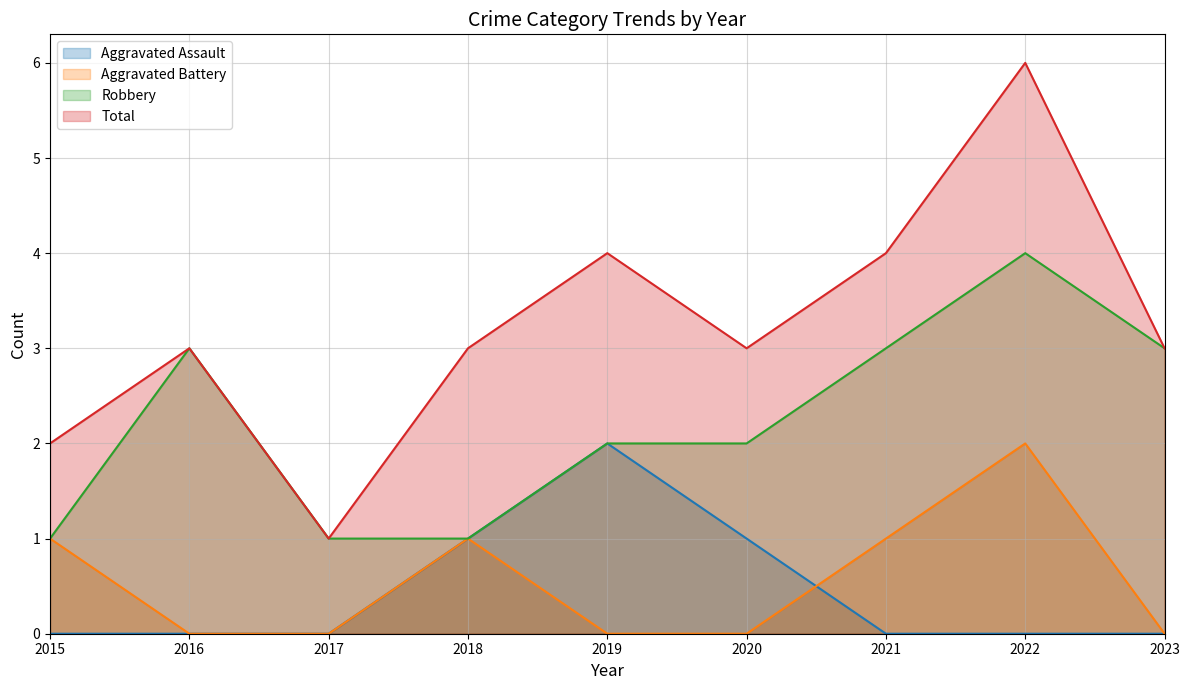

True or false: Robbery and Aggravated Assault cross at least once.

False